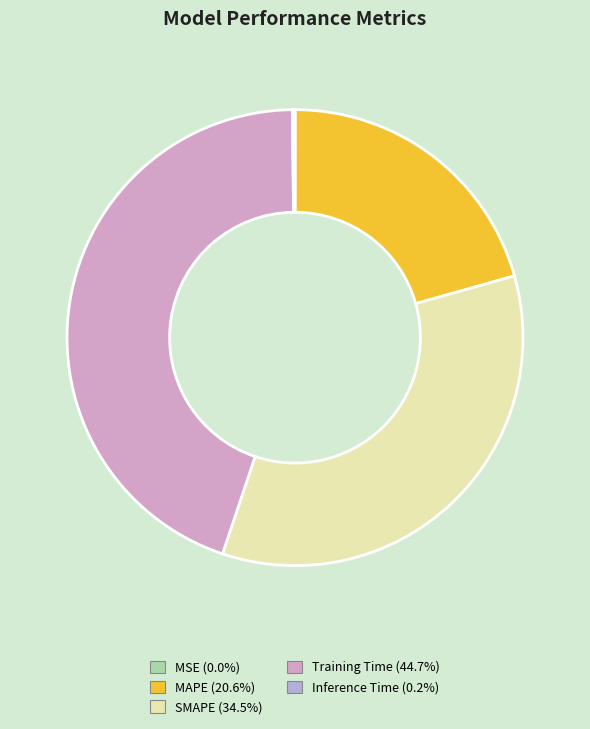

Combined, do SMAPE and Training Time account for over 50%?

Yes